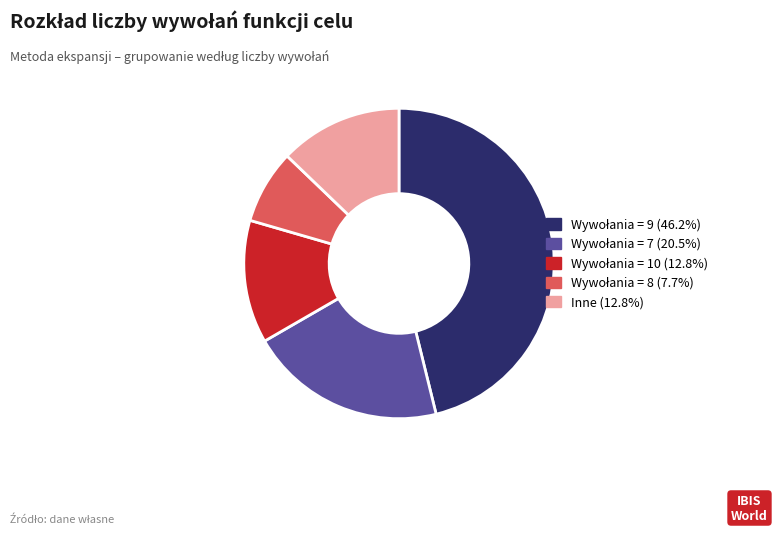

Is there a majority slice in this chart?

No